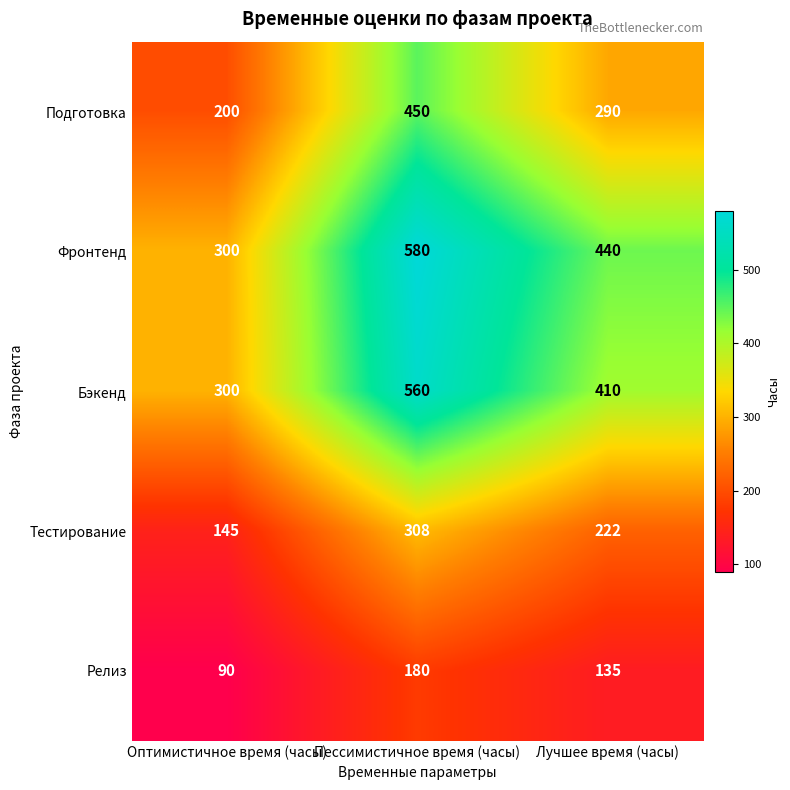

Which series has the largest range (max minus min)?

Фронтенд